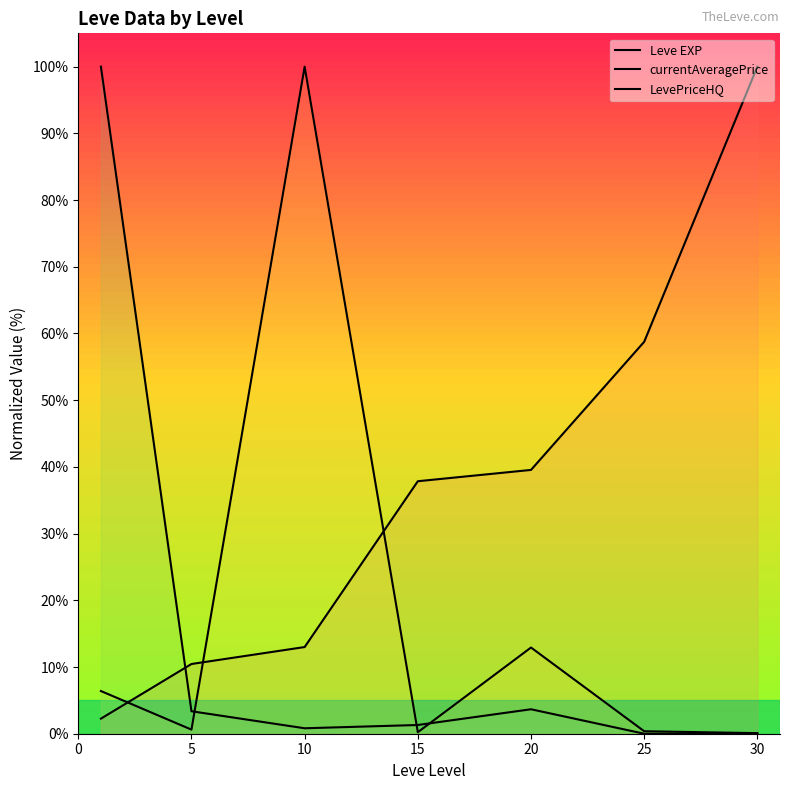

What are all the series names shown in the legend?

Leve EXP, currentAveragePrice, LevePriceHQ